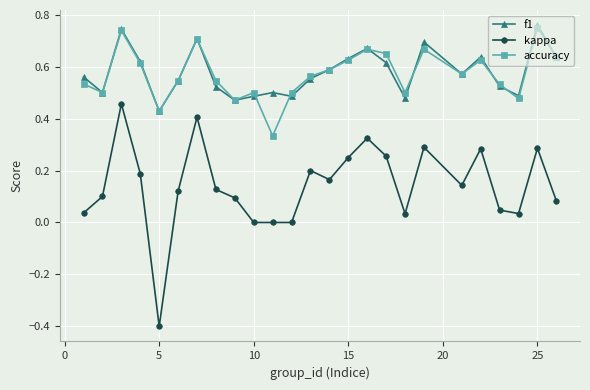

True or false: kappa and accuracy intersect in this chart.

False